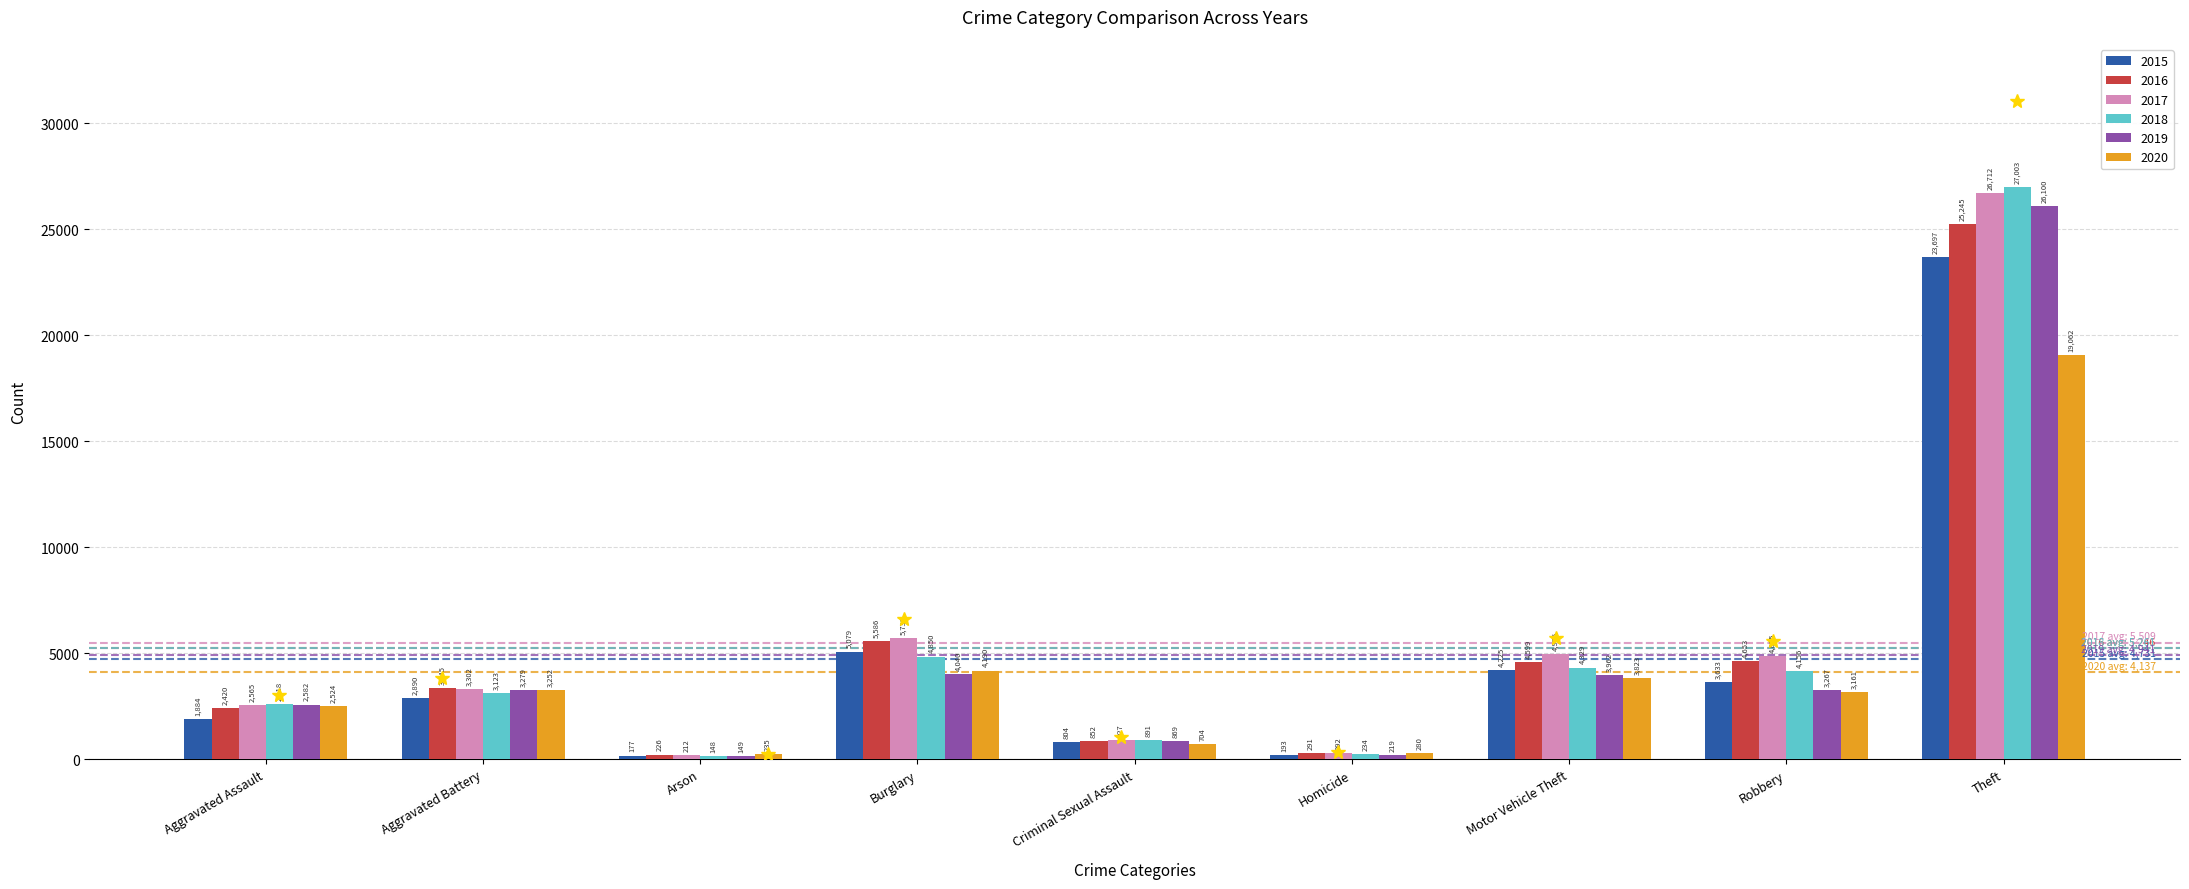

What is the greatest value displayed?

27003